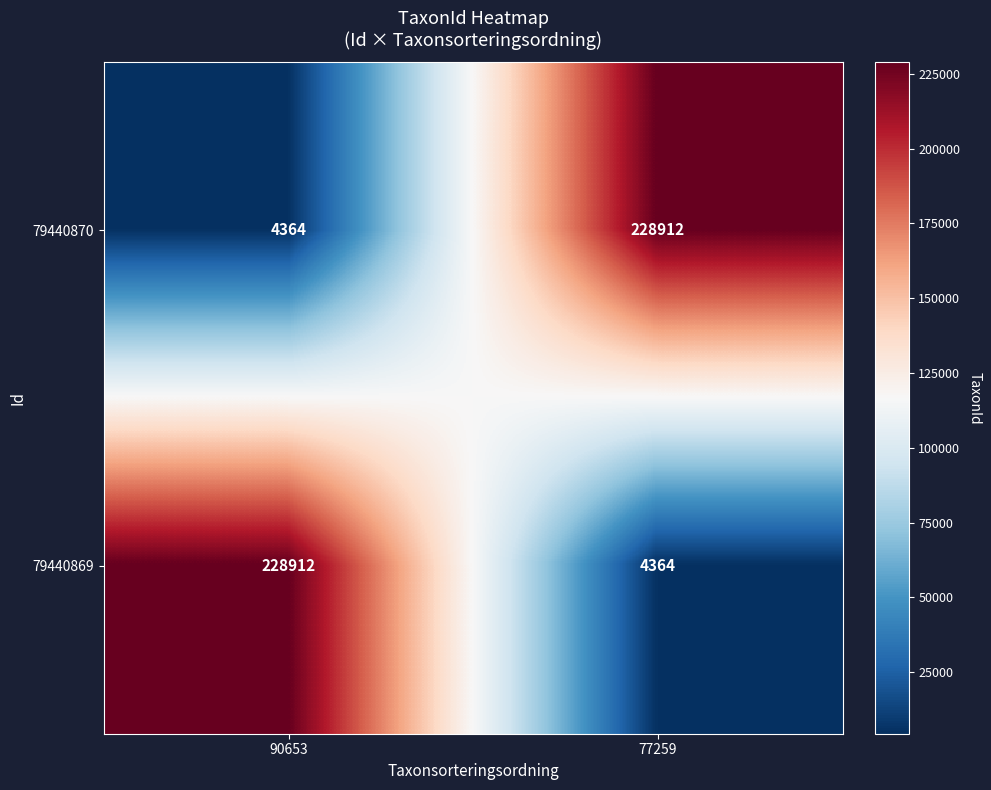

Count the number of data series in this chart.

2